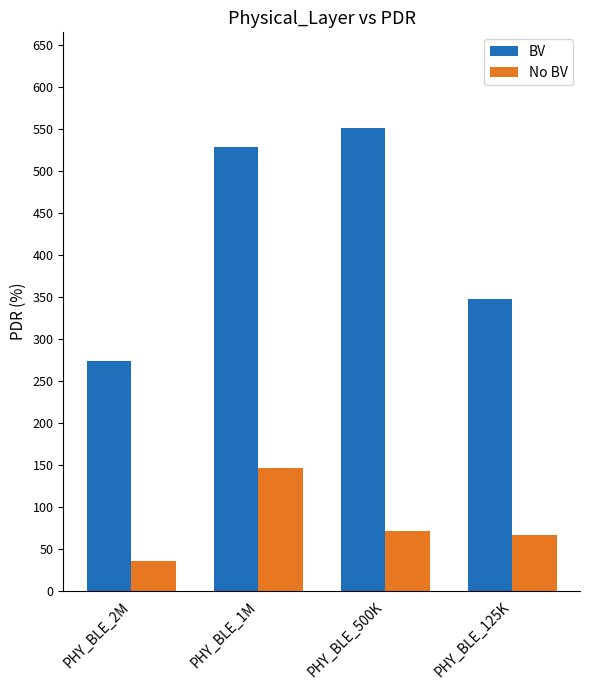

Is the value of BV at PHY_BLE_2M greater than the value of No BV at PHY_BLE_500K?

Yes